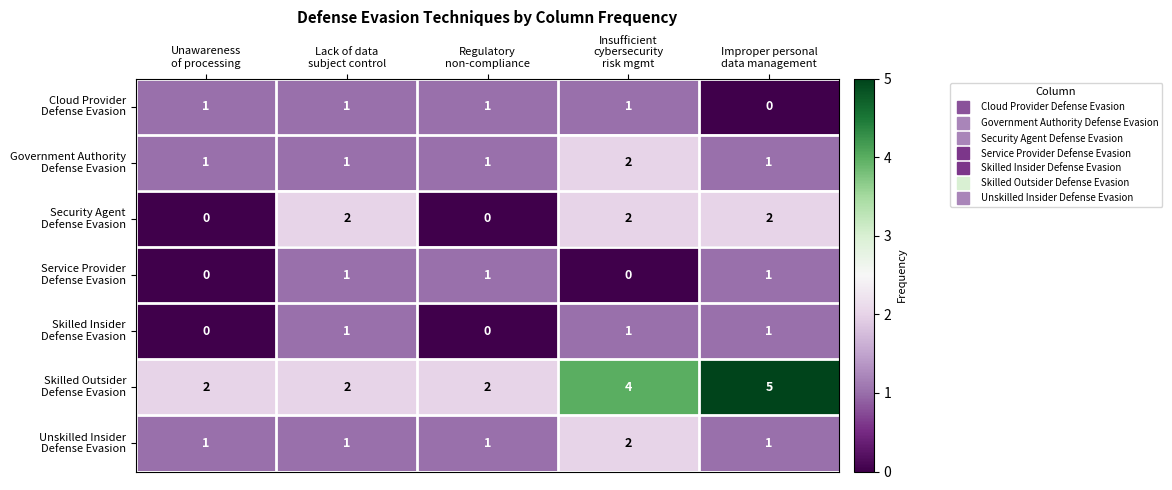

At how many categories does at least one series exceed 1?

5